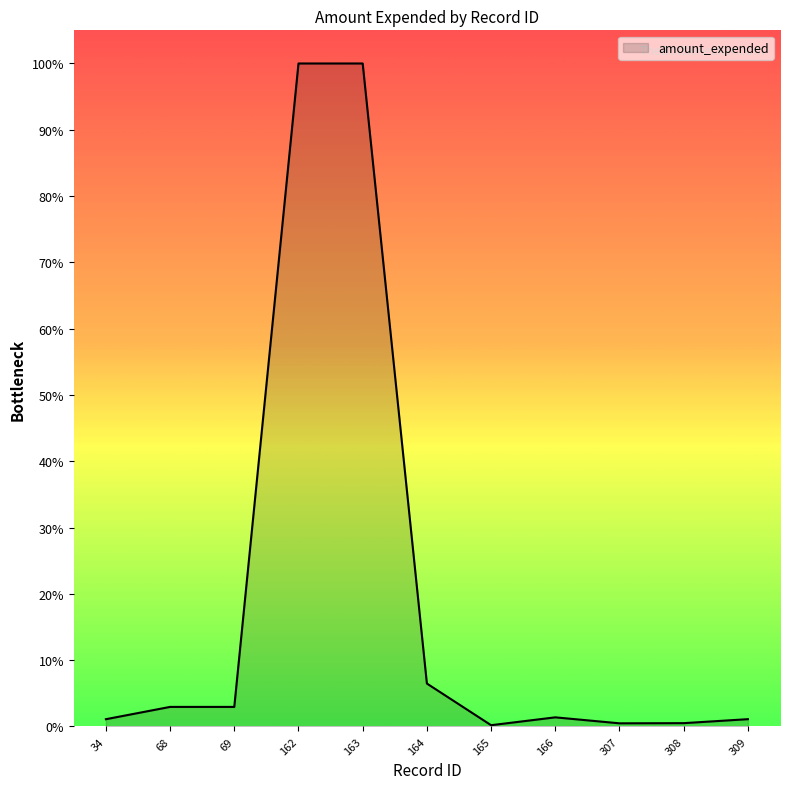

Approximately how many times larger is the value at 308 compared to 166?

0.4